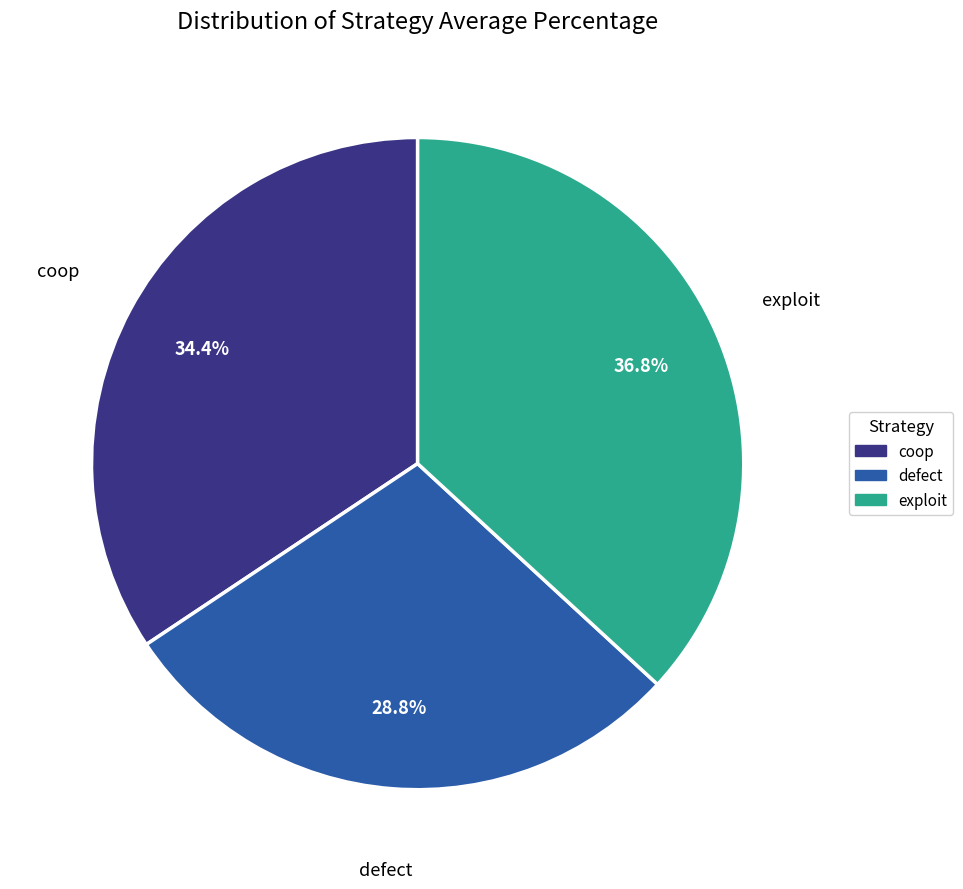

What portion of the pie excludes coop?

65.6%